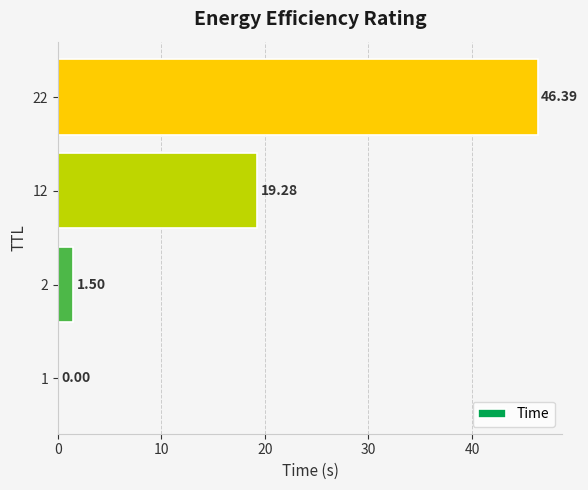

How many data points does each series have?

4